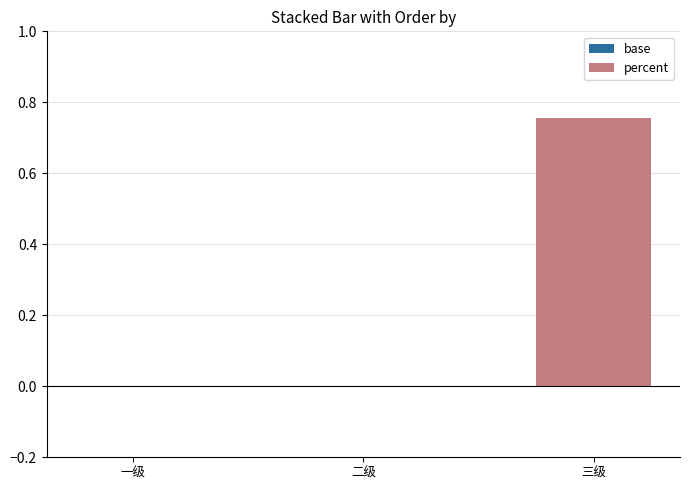

What is the change in value from 一级 to 三级?

+0.8